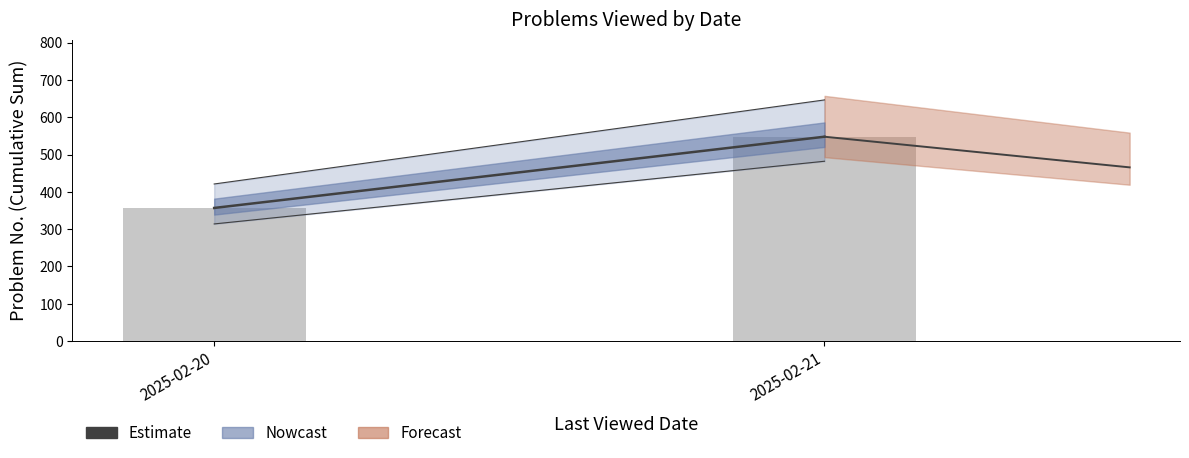

Are the bars horizontal?

No